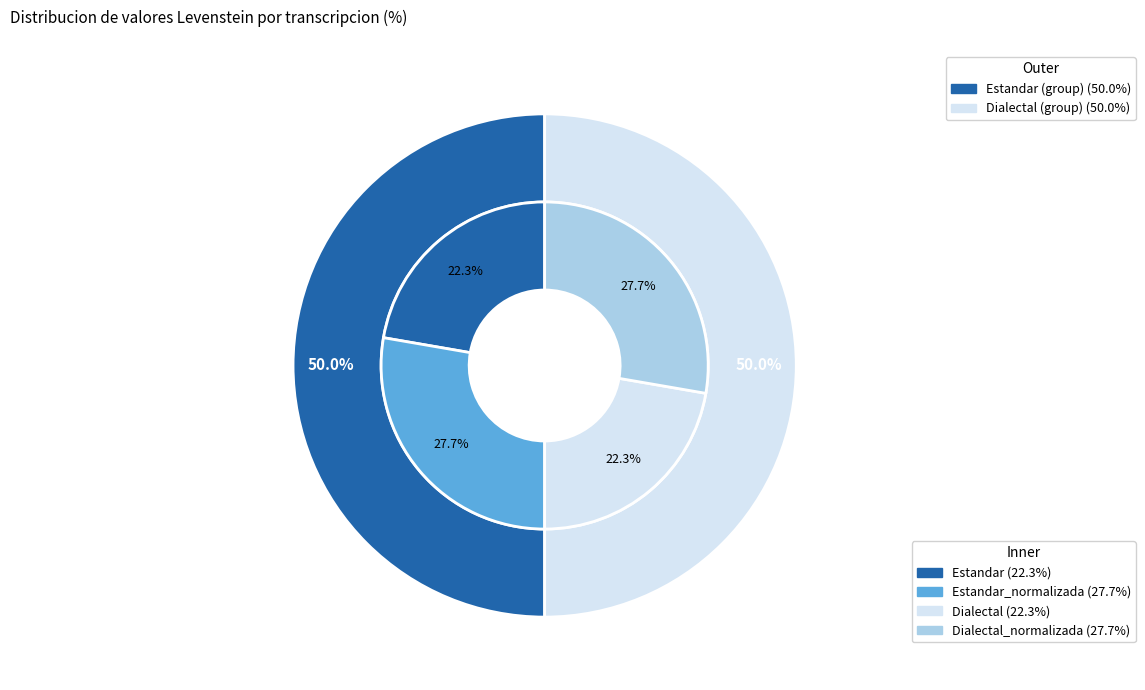

The Estandar_normalizada slice represents 28% of the pie. True or false?

True